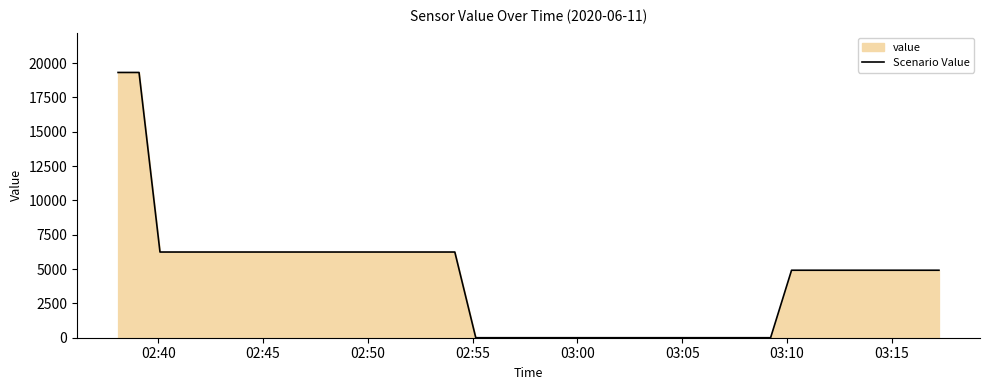

What is the difference between the second highest and second lowest values?

19318.2